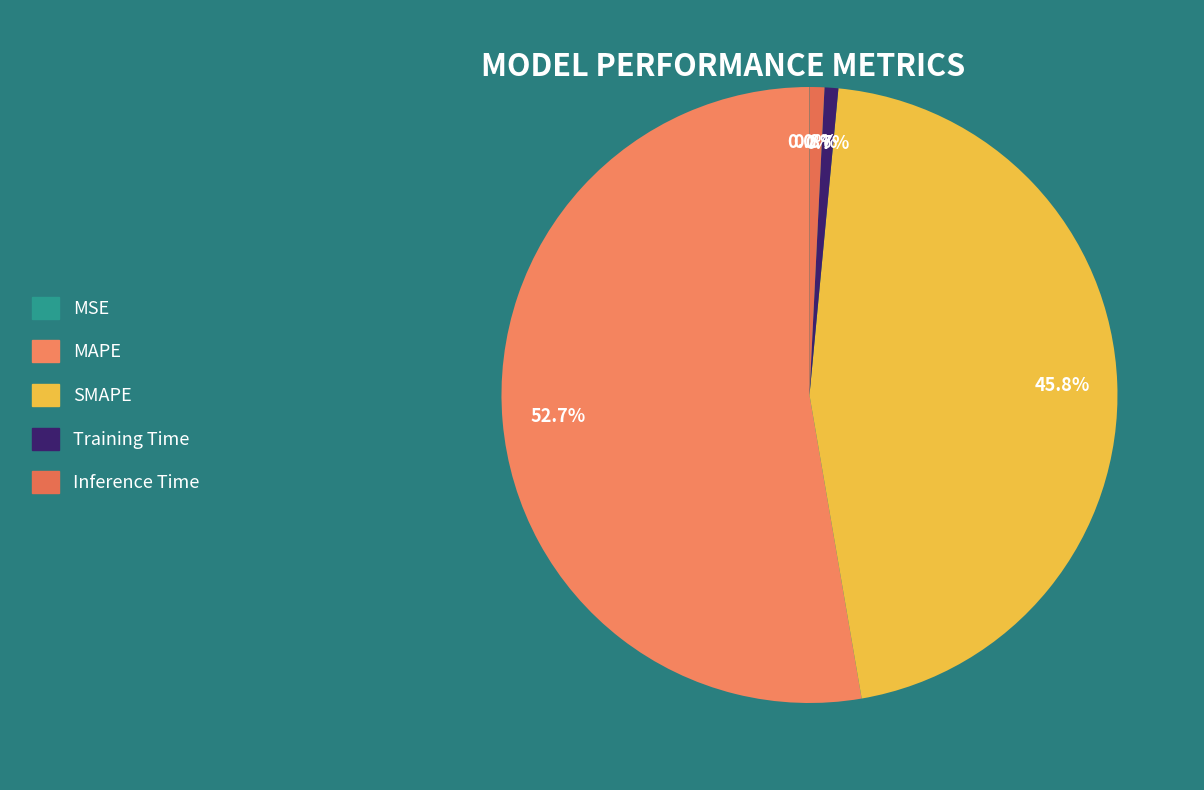

What is the majority slice?

MAPE